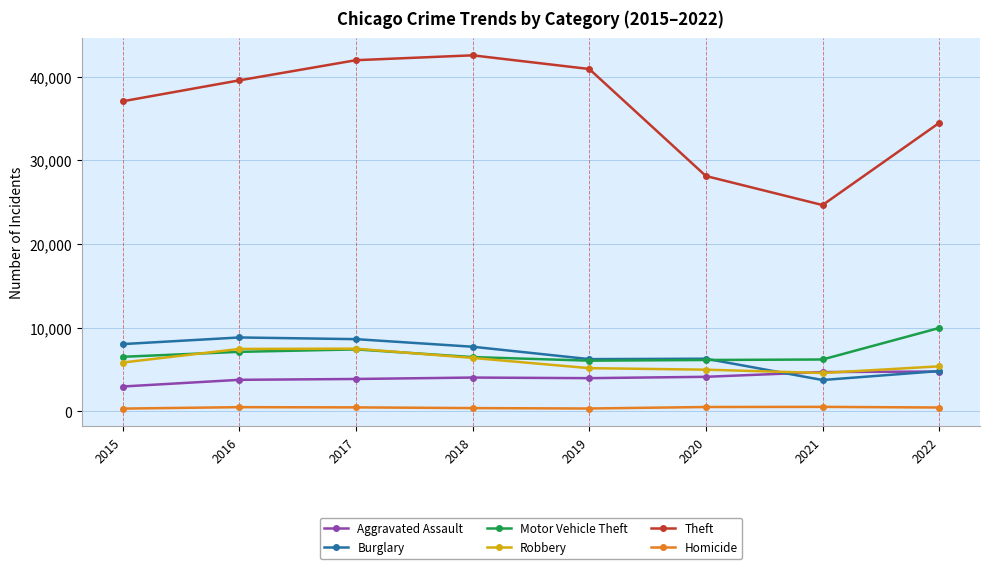

True or false: Homicide has more than 0 interior local peaks.

True